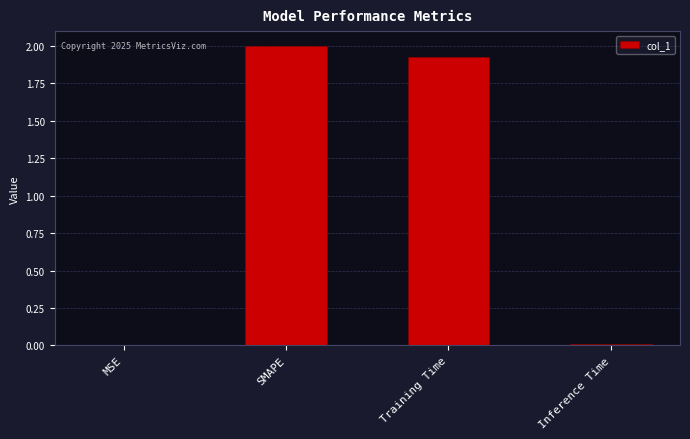

At which label is the value closest to 1?

Training Time